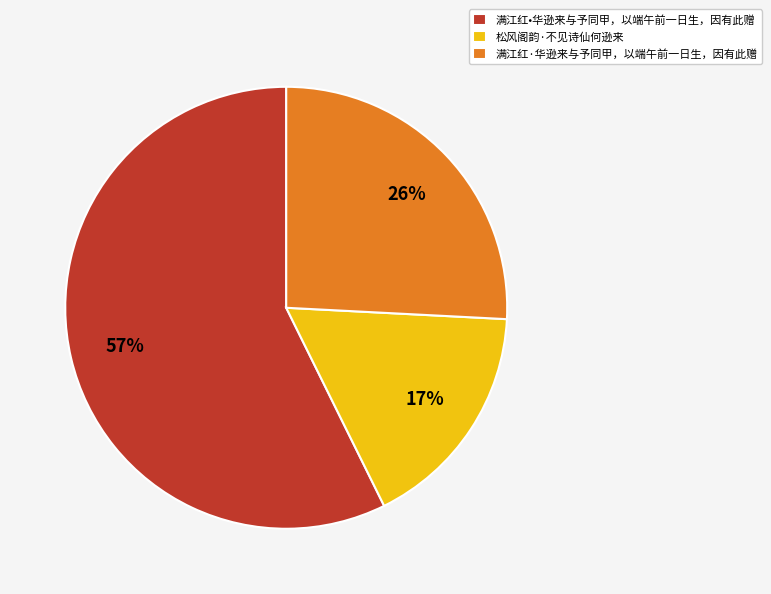

To the nearest percent, what percentage of the pie is 松风阁韵·不见诗仙何逊来?

17%